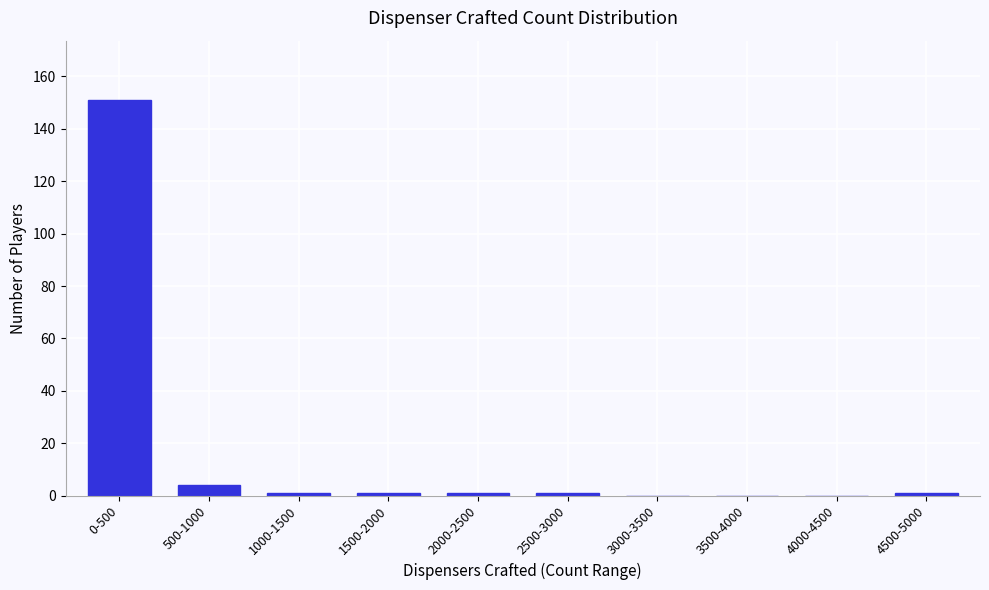

Reading right to left, transcribe all the data shown in this chart.

4500-5000=1	4000-4500=0	3500-4000=0	3000-3500=0	2500-3000=1	2000-2500=1	1500-2000=1	1000-1500=1	500-1000=4	0-500=151